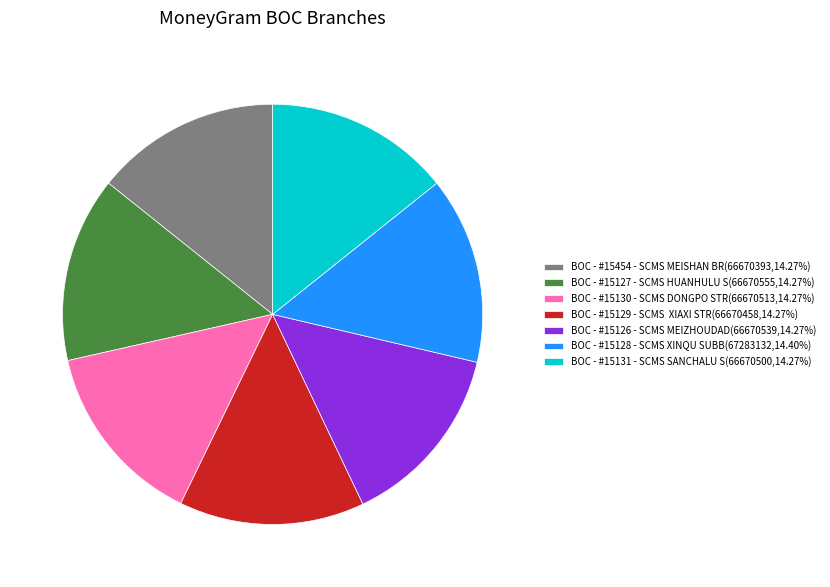

Does any single category account for the majority?

No